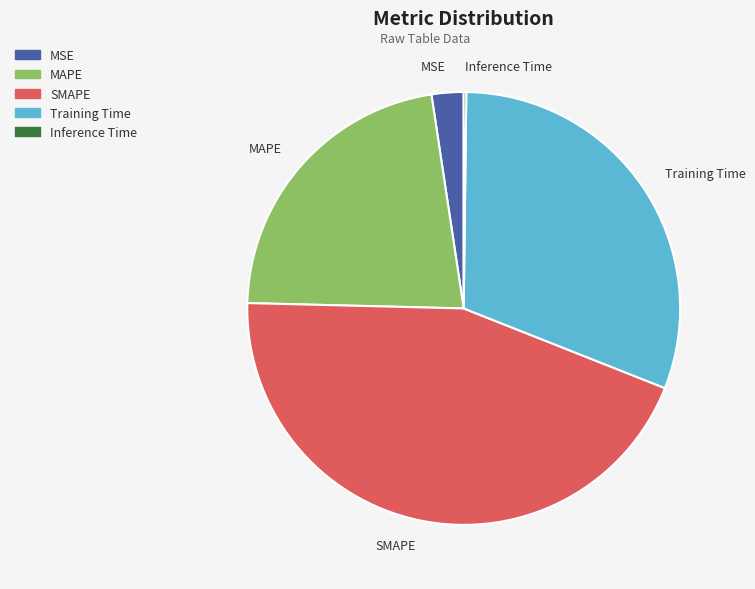

Is SMAPE the majority of the pie?

No